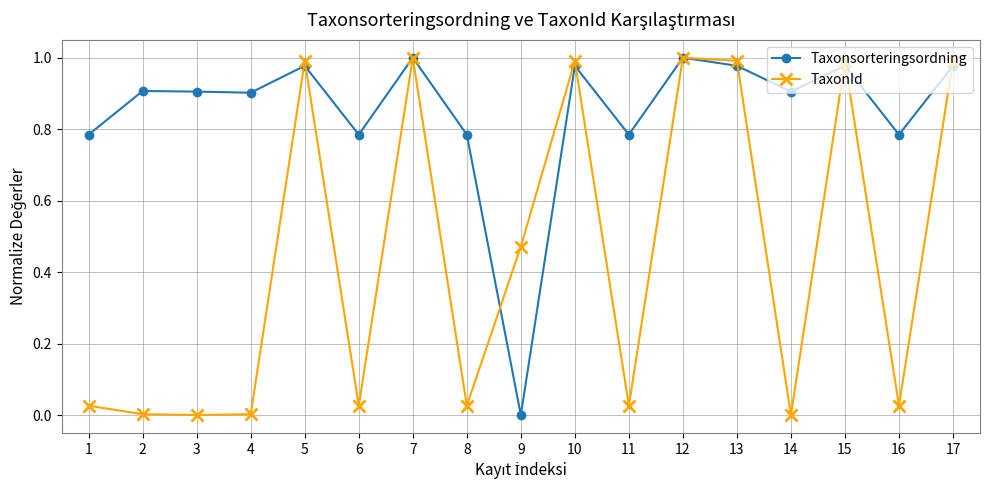

Where do TaxonId and Taxonsorteringsordning first cross each other?

4 and 5